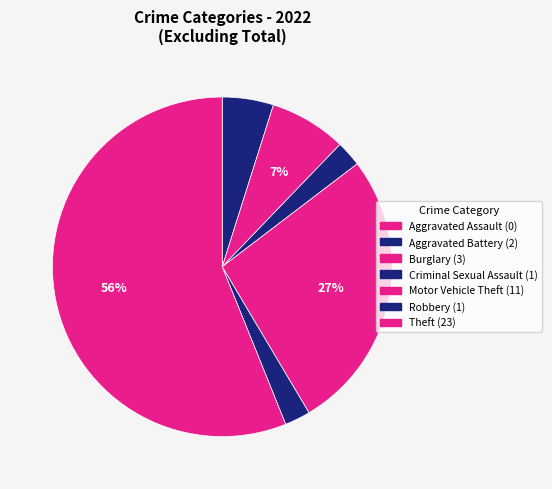

Which has a higher value, Aggravated Assault or Aggravated Battery?

Aggravated Battery